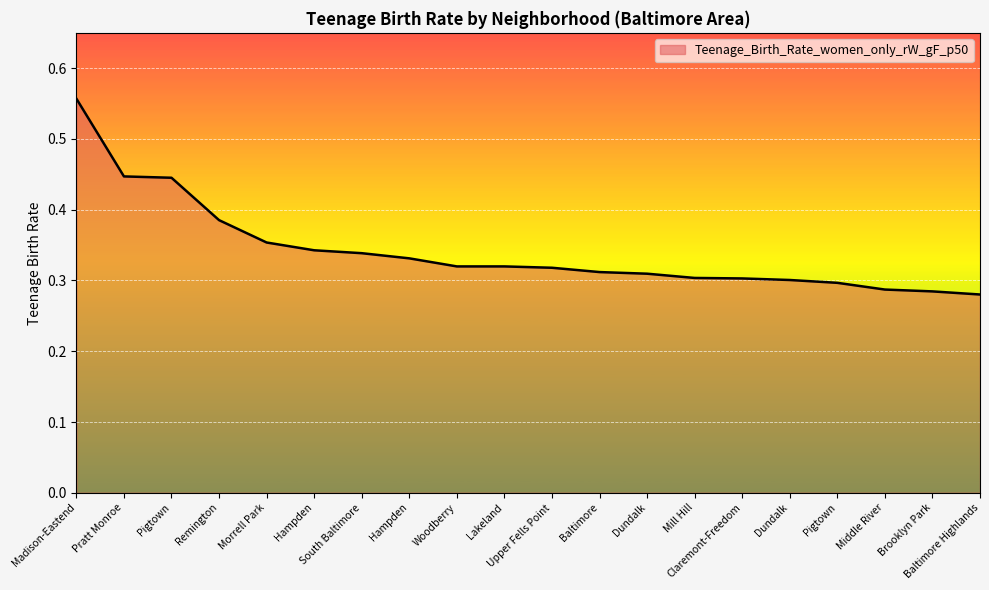

Does the chart have visible grid lines?

Yes